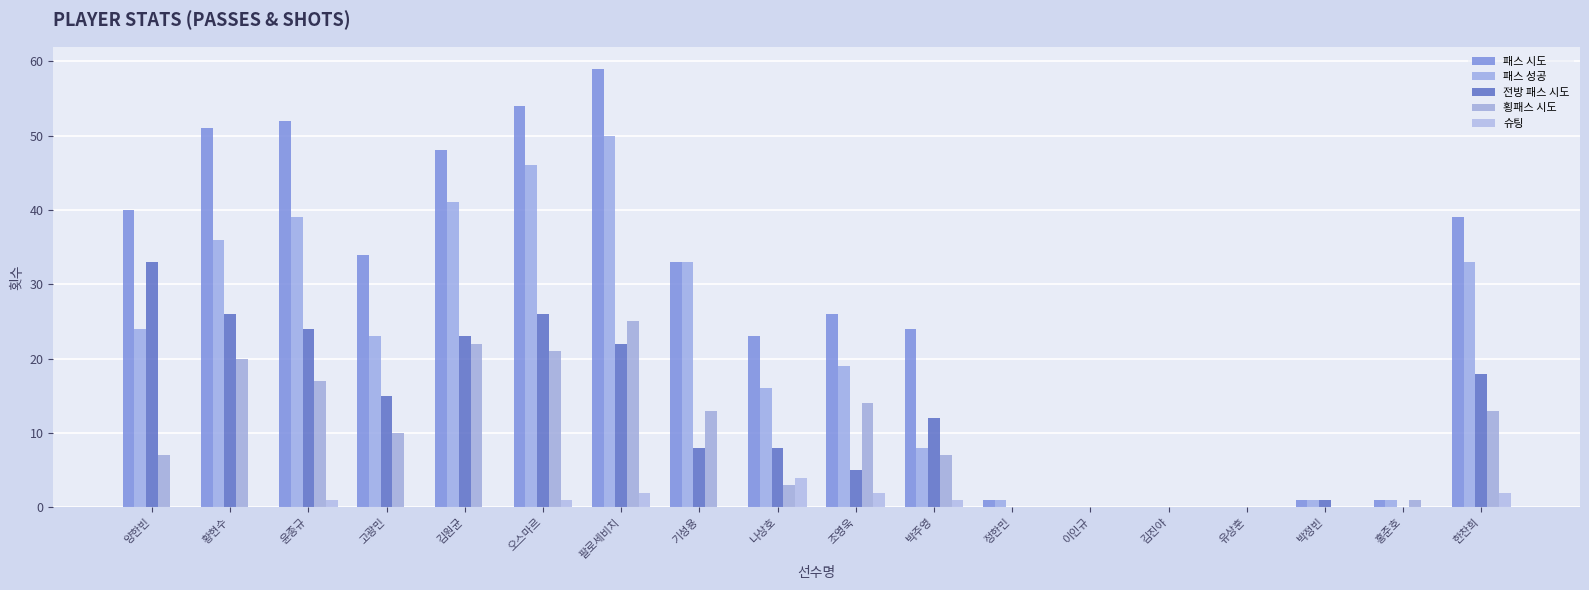

What is the label of the 7th bar from the left?

팔로세비치